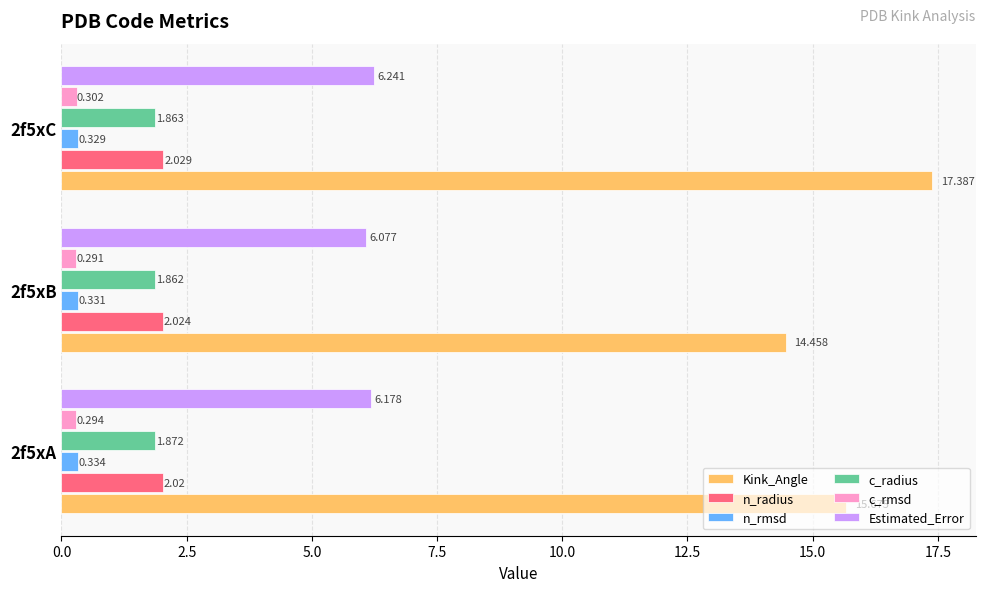

Which series has the largest total across all categories?

Kink_Angle